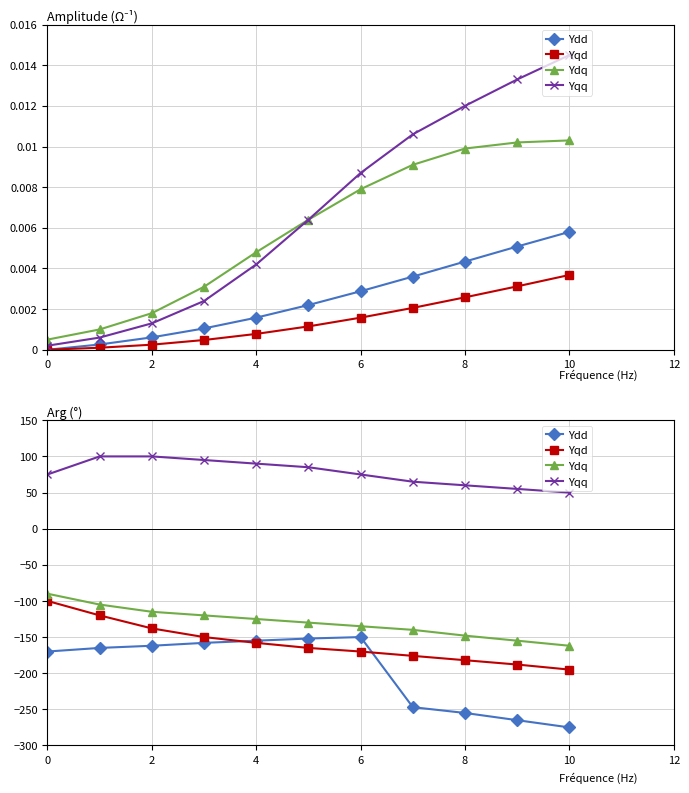

True or false: Ydq and Yqq cross at least once.

False